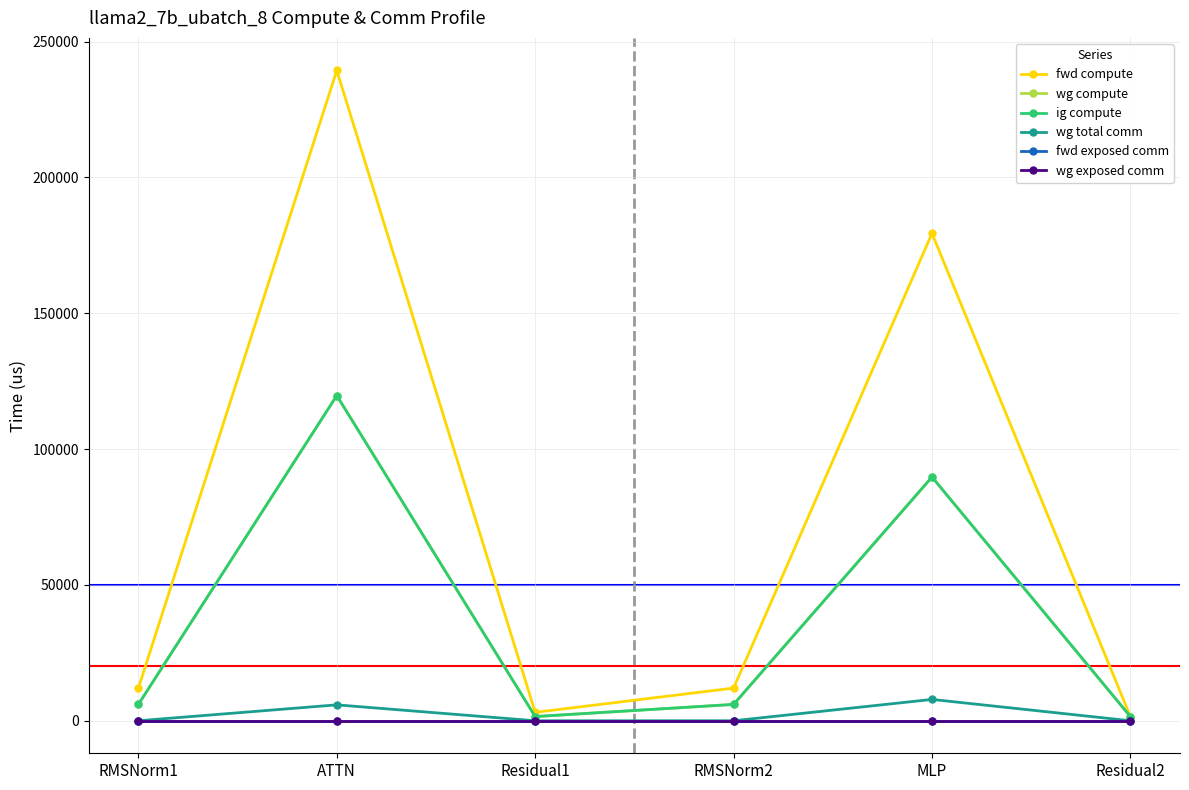

Is this an area chart (filled region under the line)?

No